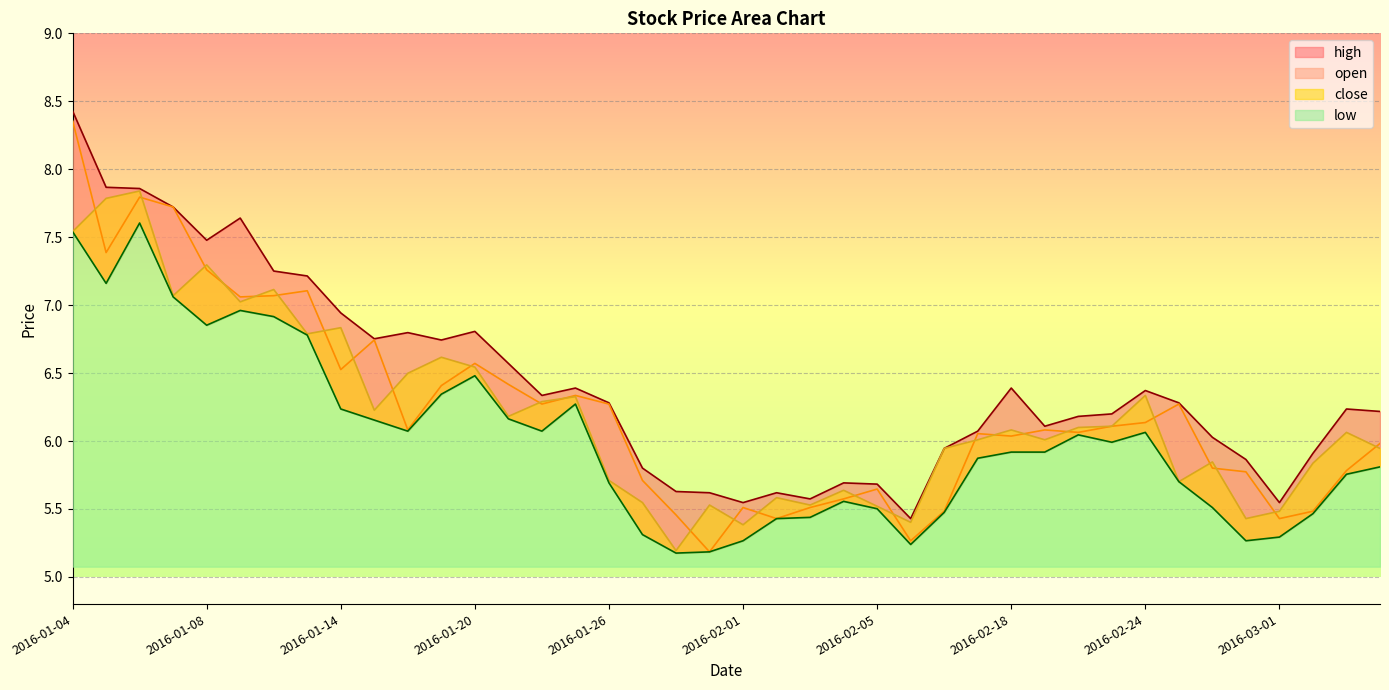

What is the approximate value of high at 2016-01-28?

5.6